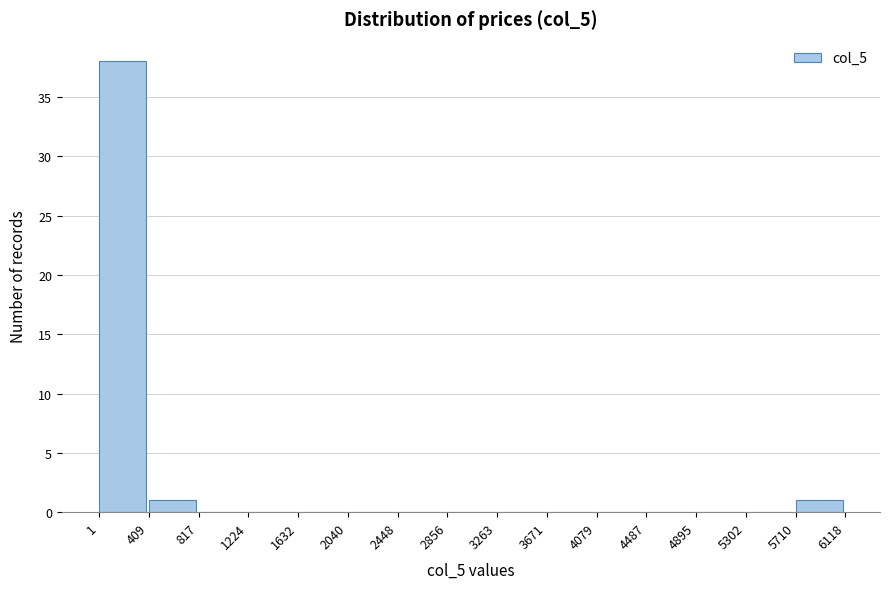

Which range on the x-axis has the tallest bar?

1 to 409